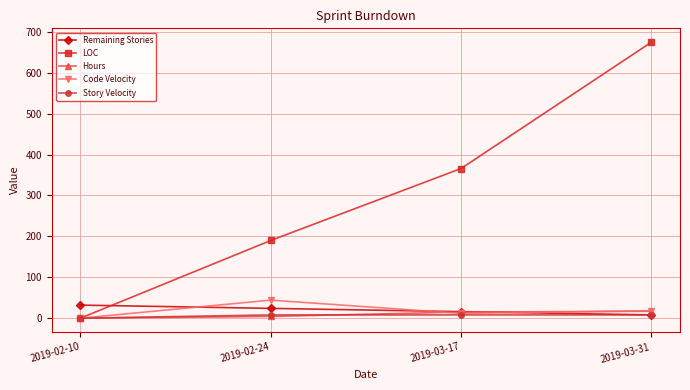

Which series has the largest total across all categories?

LOC